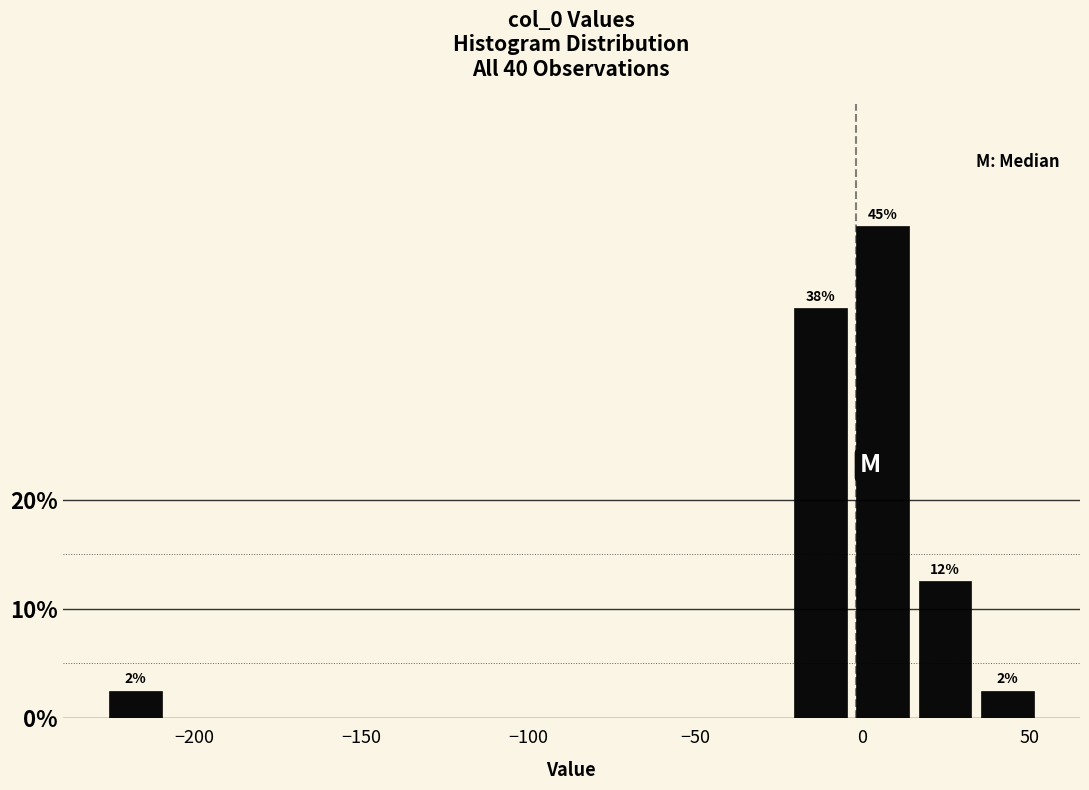

Read against the x-axis, roughly where is the centre of the tallest bar?

5